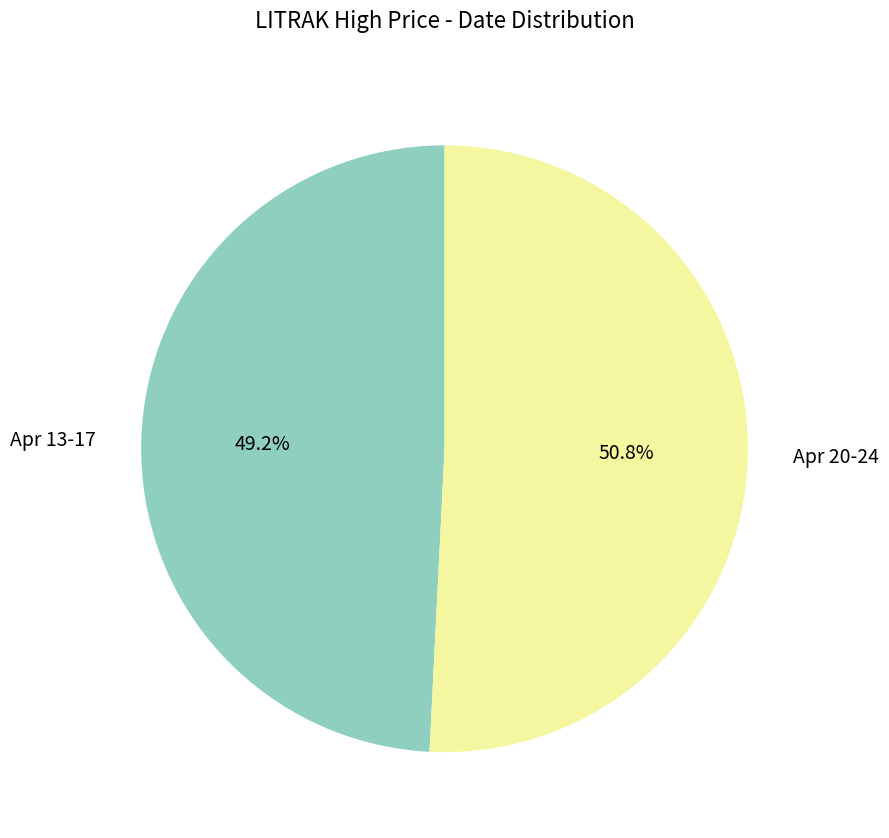

Approximately how many times larger is the value at Apr 13-17 compared to Apr 20-24?

1.0